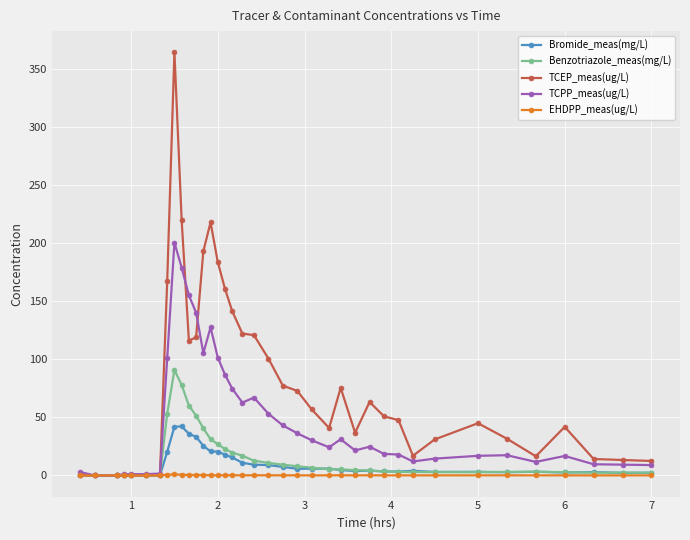

Which series has the widest spread of values?

TCEP_meas(ug/L)